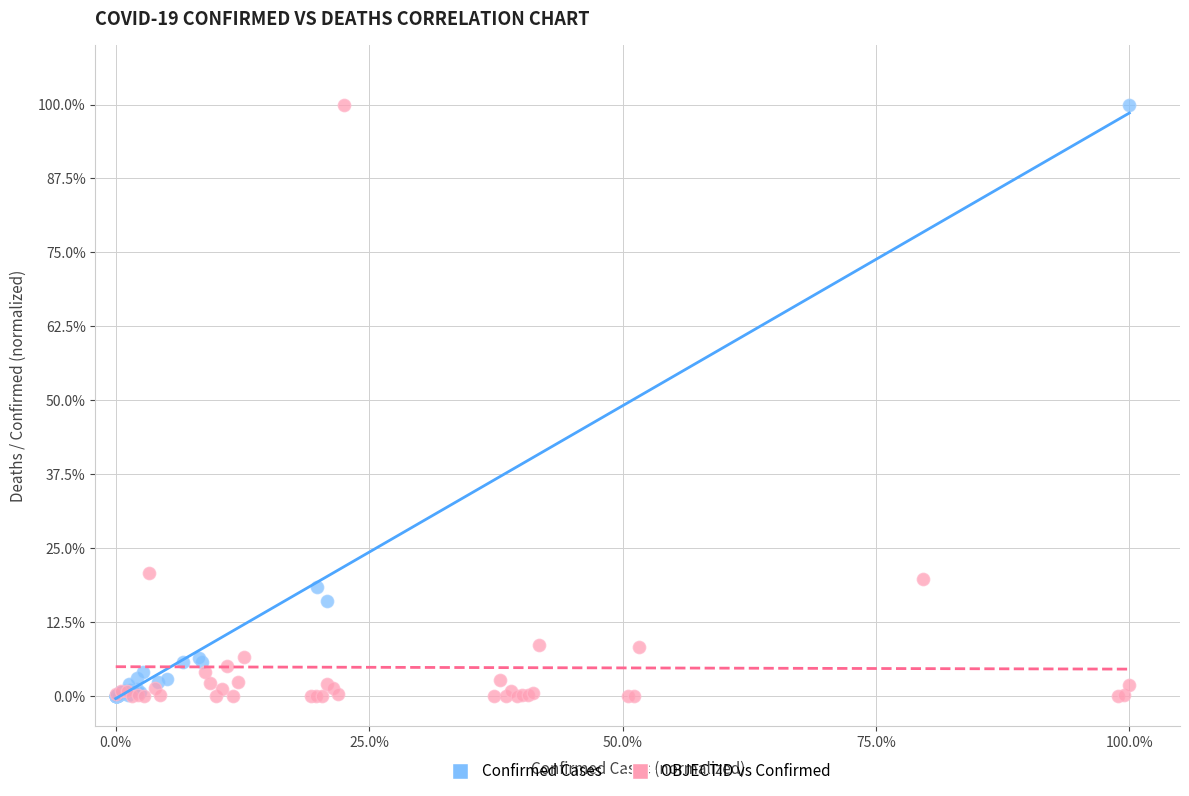

What are all the series names shown in the legend?

Confirmed Cases, OBJECTID vs Confirmed